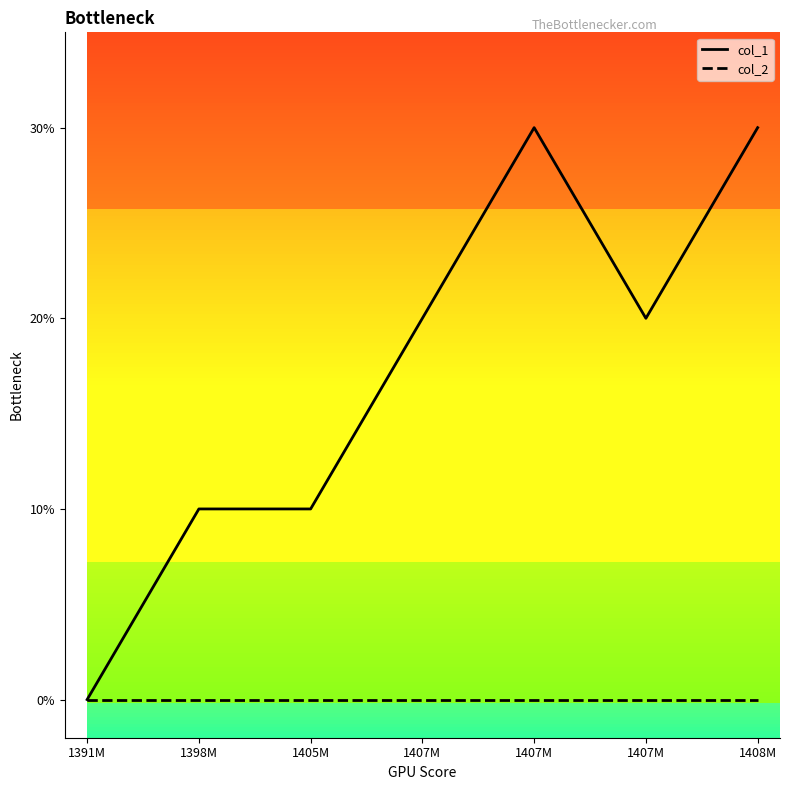

What are all the series names shown in the legend?

col_1, col_2